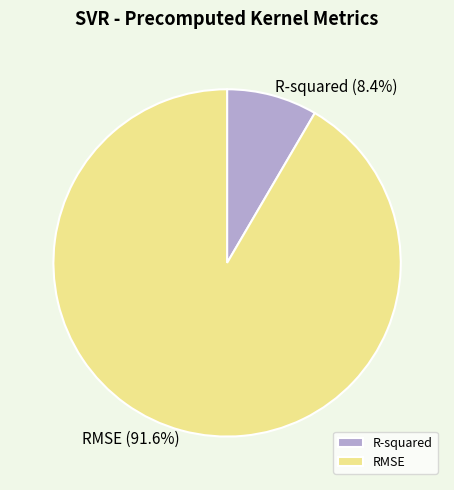

Count the number of slices in the pie.

2